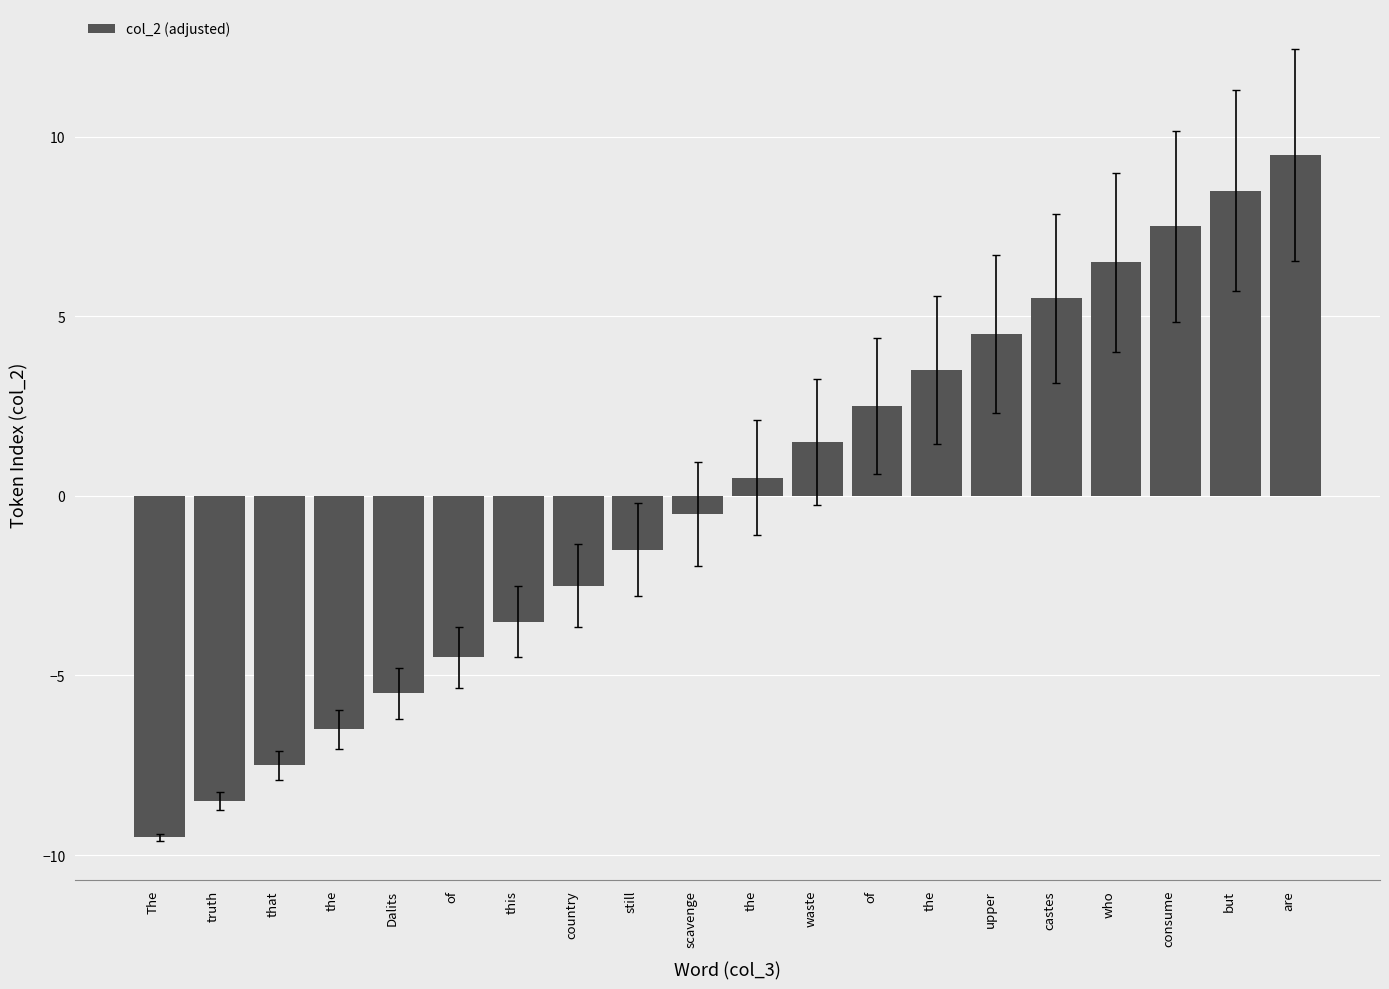

How many values are below zero?

10